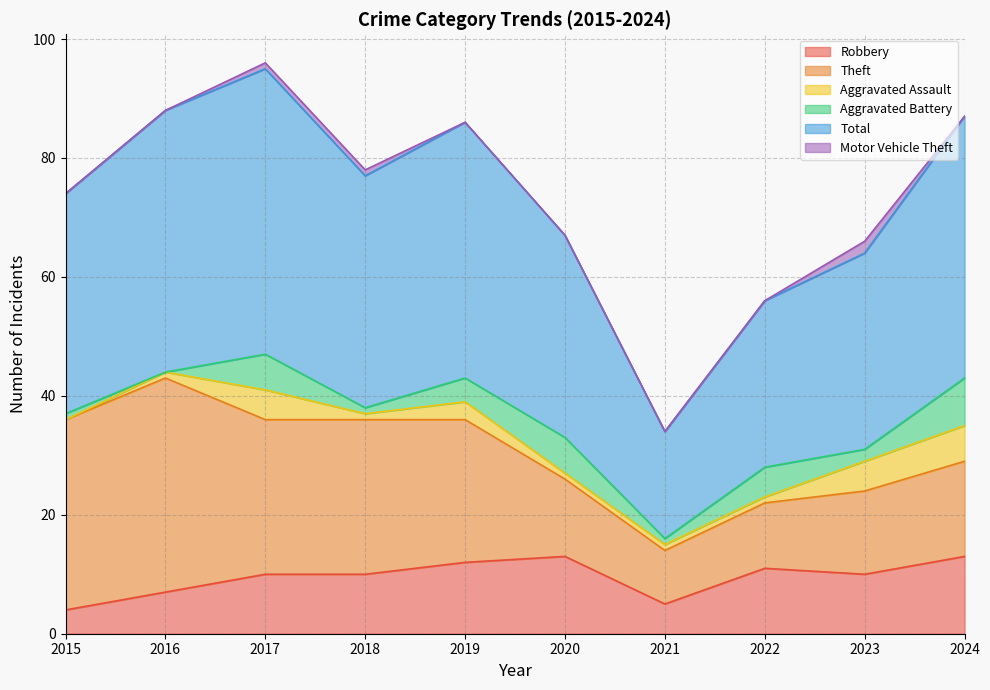

Rank the series at 2019 from lowest to highest value.

Motor Vehicle Theft, Aggravated Assault, Aggravated Battery, Robbery, Theft, Total